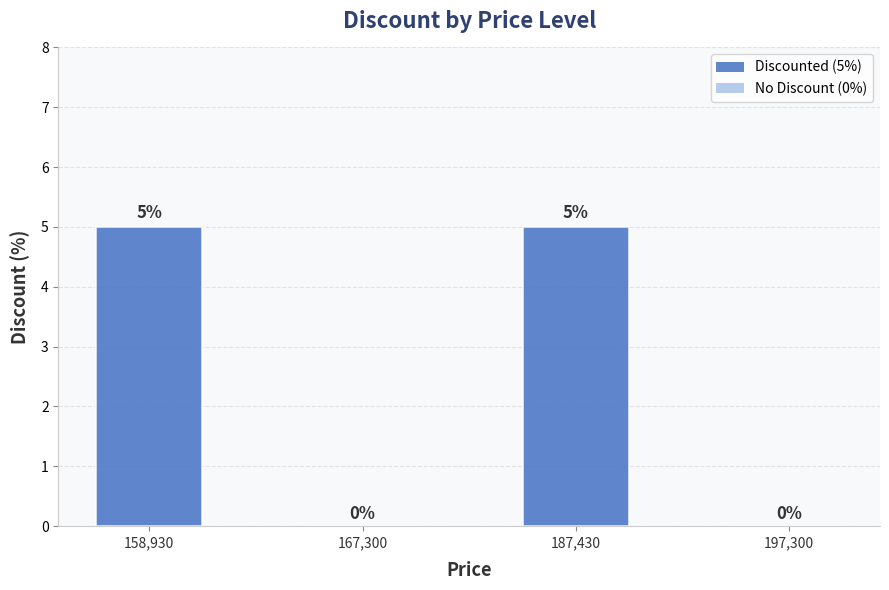

Which has a higher value, 158,930 or 167,300?

158,930